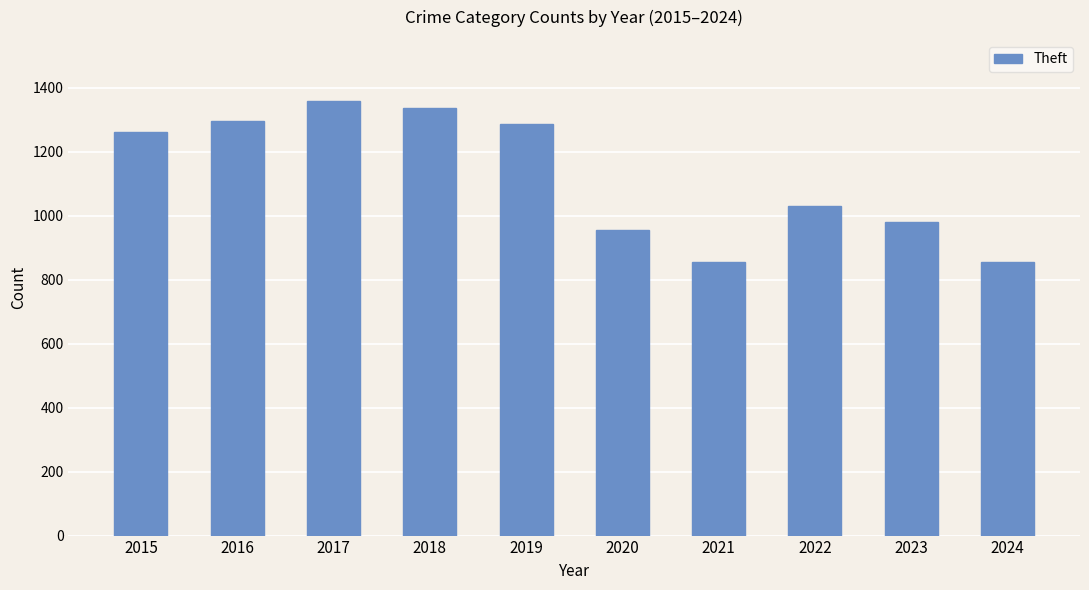

Does the chart contain any negative values?

No